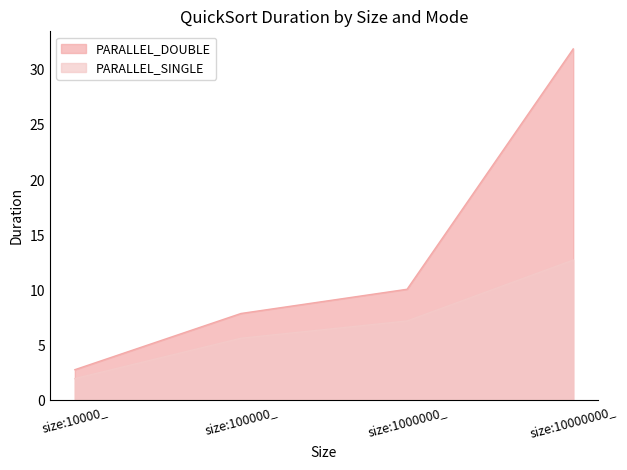

Rank the series by their maximum value, from lowest to highest.

PARALLEL_SINGLE, PARALLEL_DOUBLE